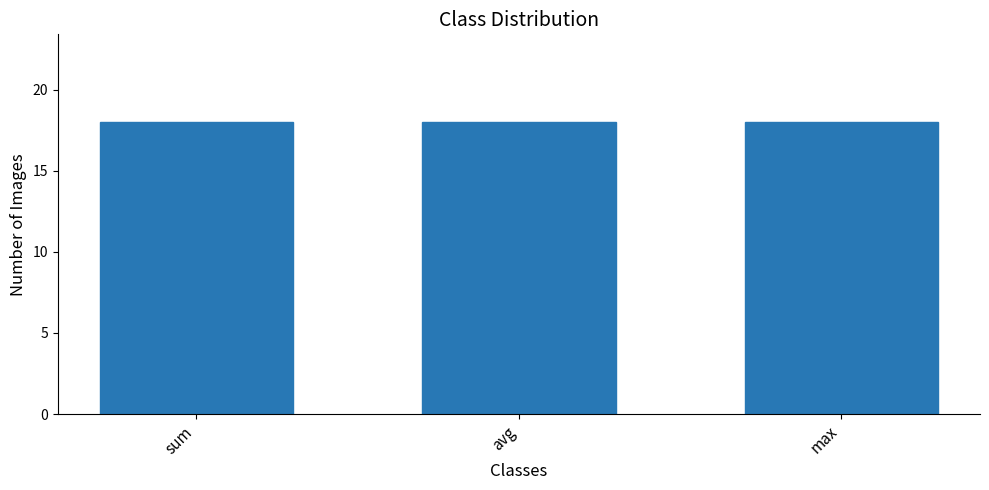

Does the chart contain any negative values?

No